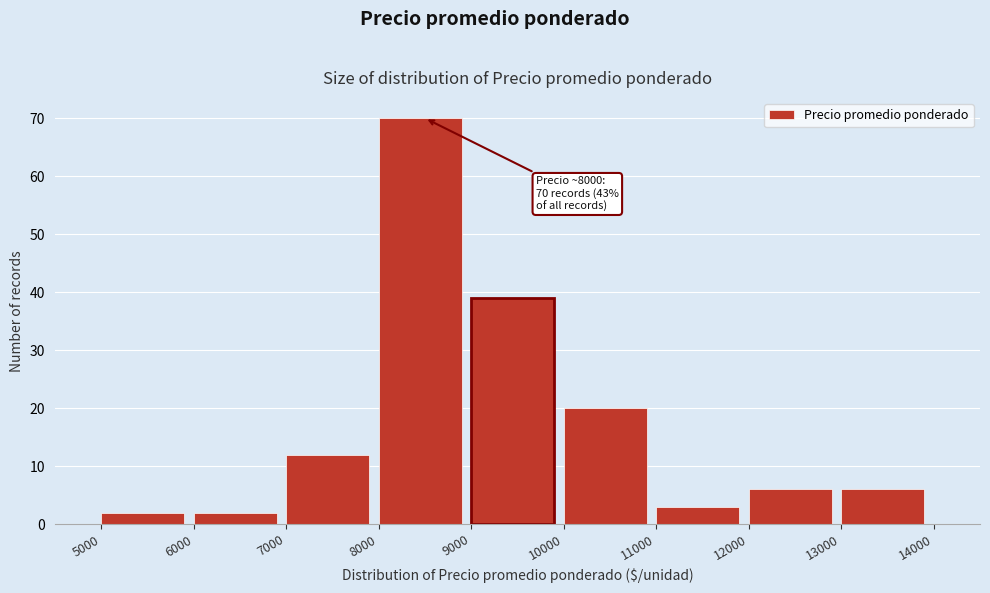

Which range on the x-axis has the tallest bar?

8000 to 9000